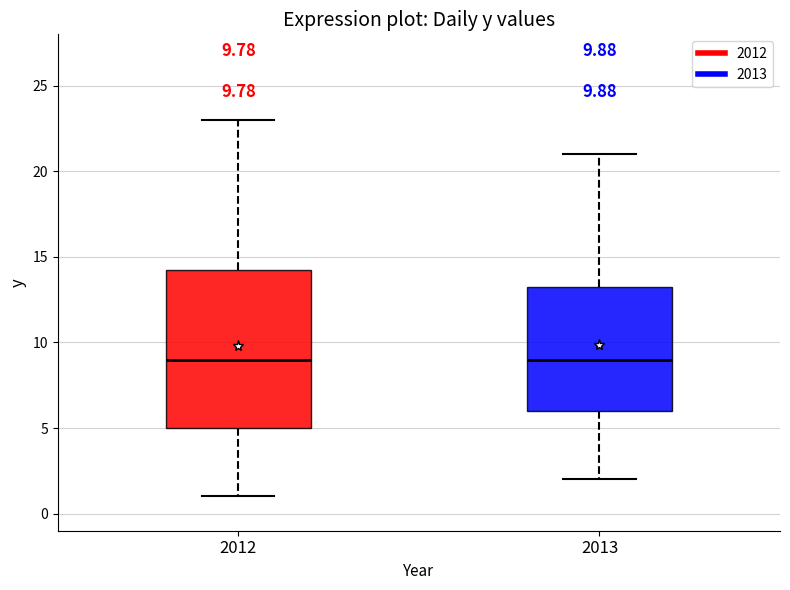

Which box is the tallest, from its lower edge to its upper edge?

2012